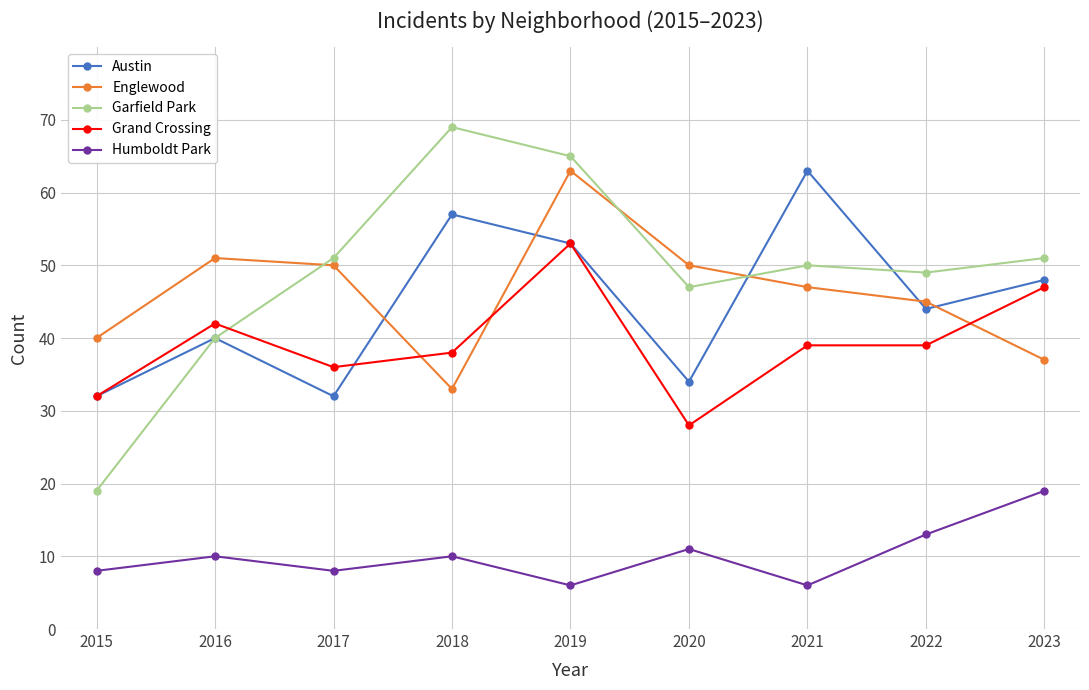

What is the sum of the Englewood values at 2016 and 2023?

88